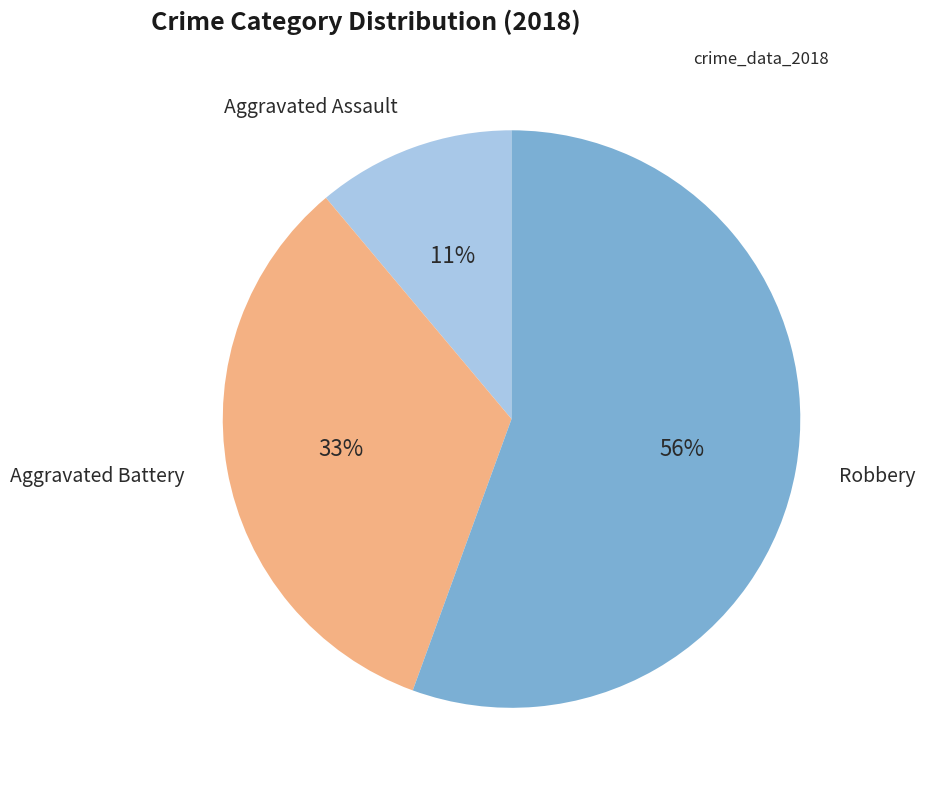

To the nearest percent, what is the average slice percentage?

33%